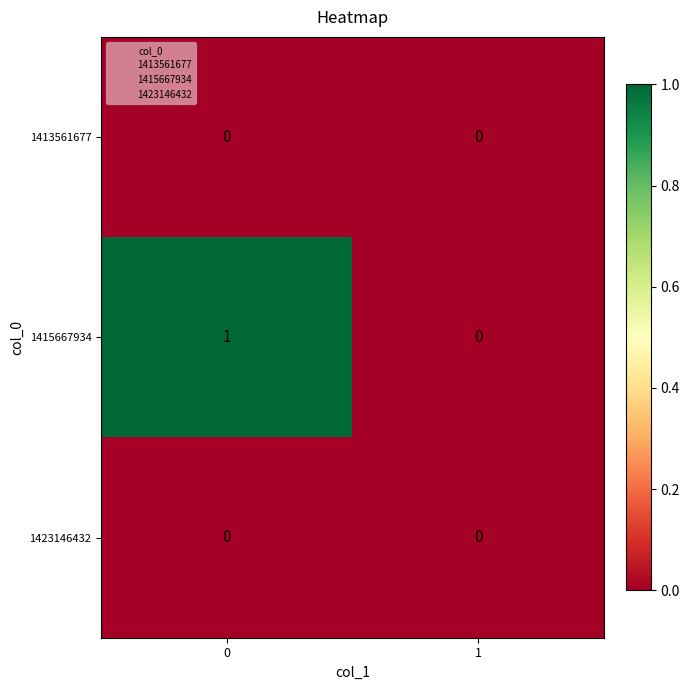

Is it true that 1413561677 equals 0 at 0?

True